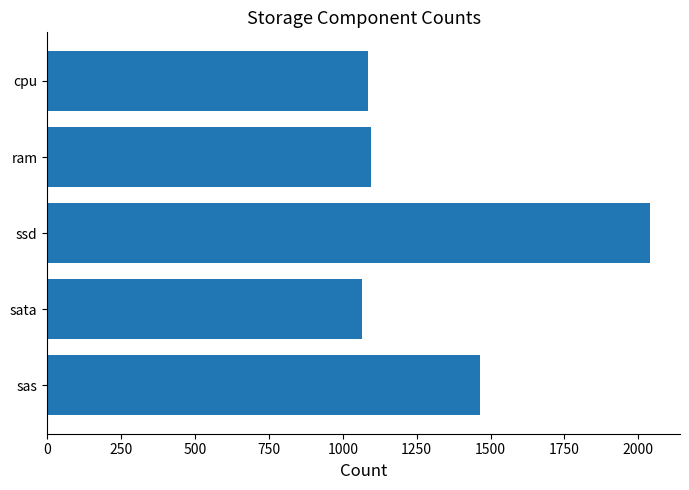

Does the chart contain any negative values?

No